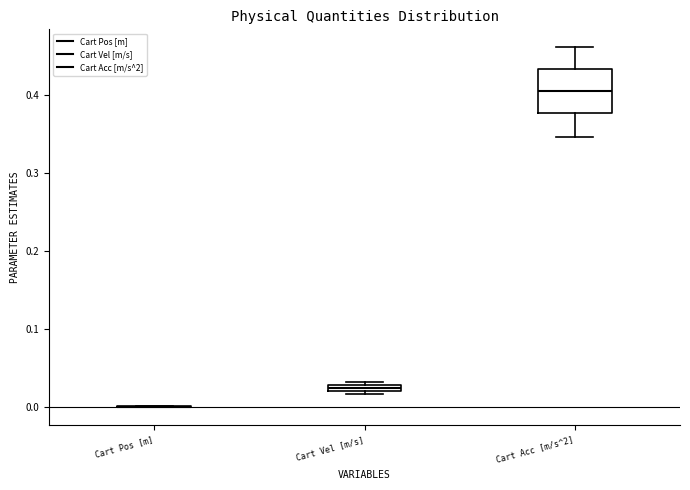

Comparing the boxes themselves (not the whiskers), which one is the tallest?

Cart Acc [m/s^2]